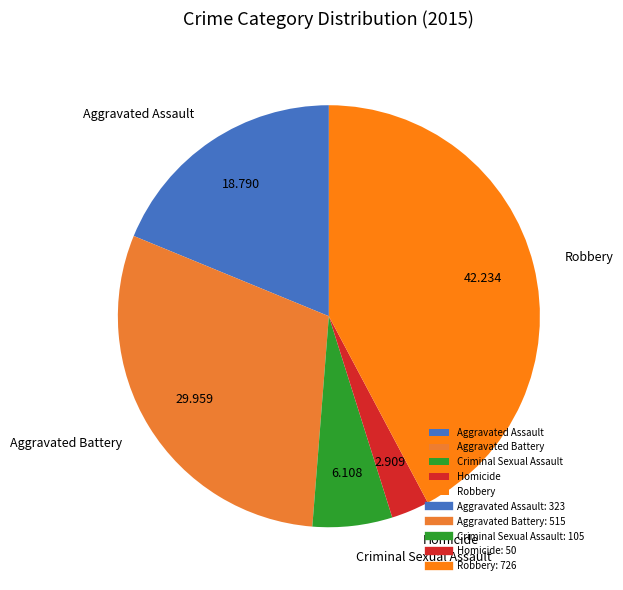

Is the sum of Criminal Sexual Assault and Aggravated Assault greater than half?

No